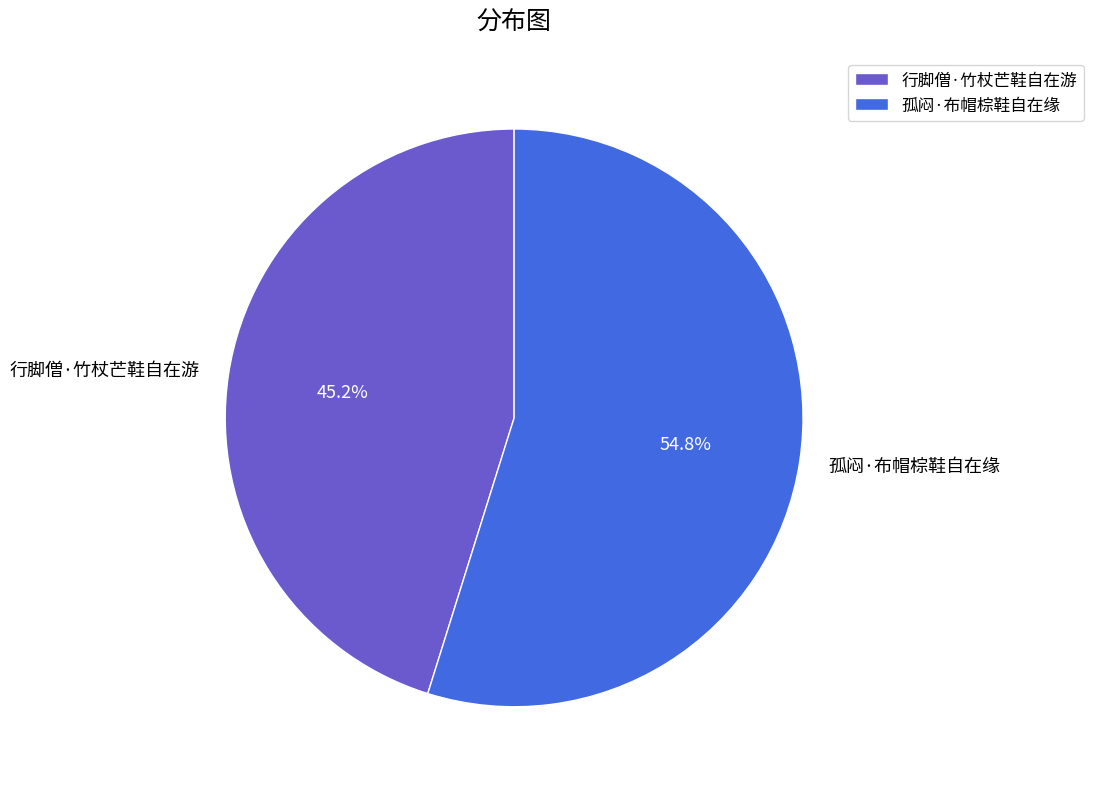

To the nearest percent, what portion does 孤闷·布帽棕鞋自在缘 represent?

55%